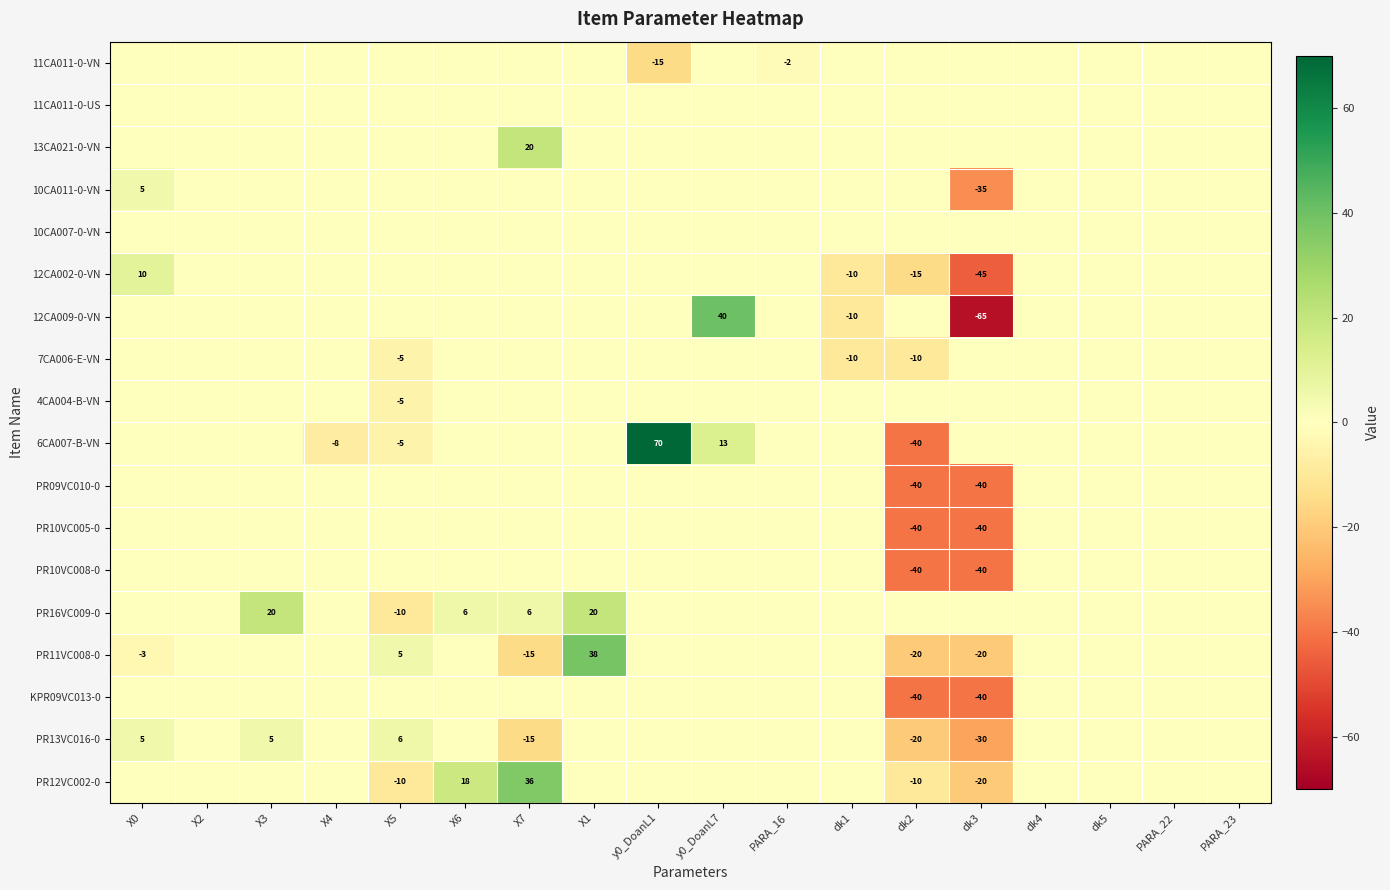

True or false: 6CA007-B-VN has a value of -8 at X4.

True